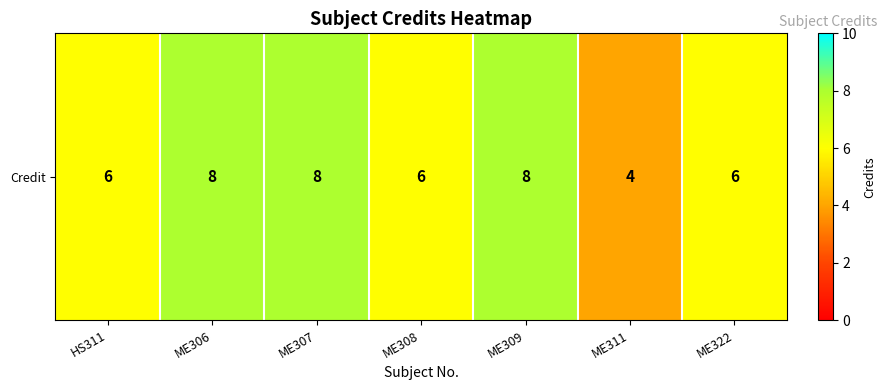

True or false: the data shows 6 at ME322.

True